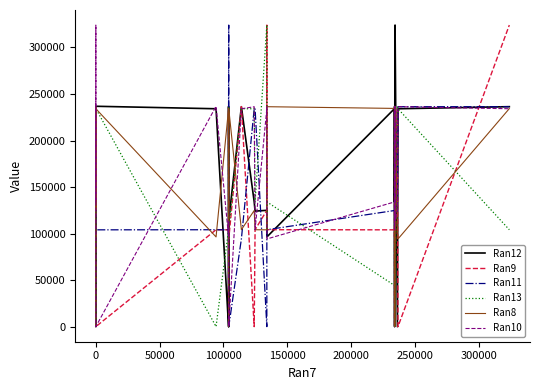

How many lines are shown in the chart?

6